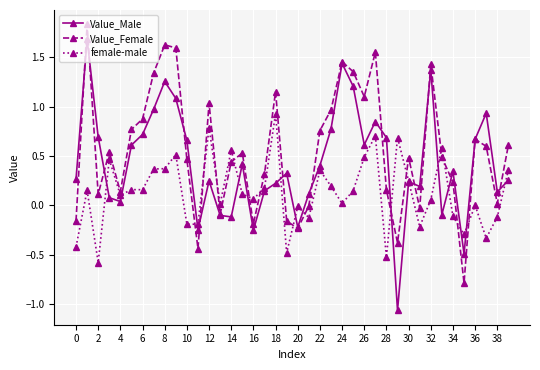

Which series has the largest total across all categories?

Value_Female